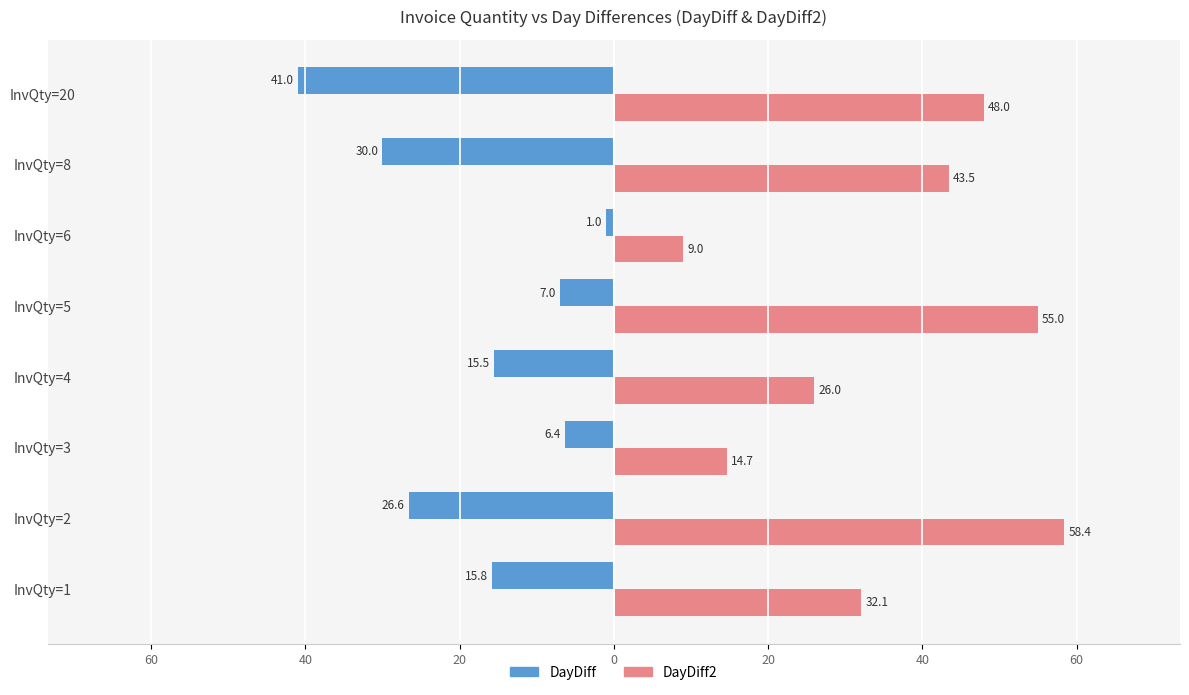

What are all the series names shown in the legend?

DayDiff, DayDiff2